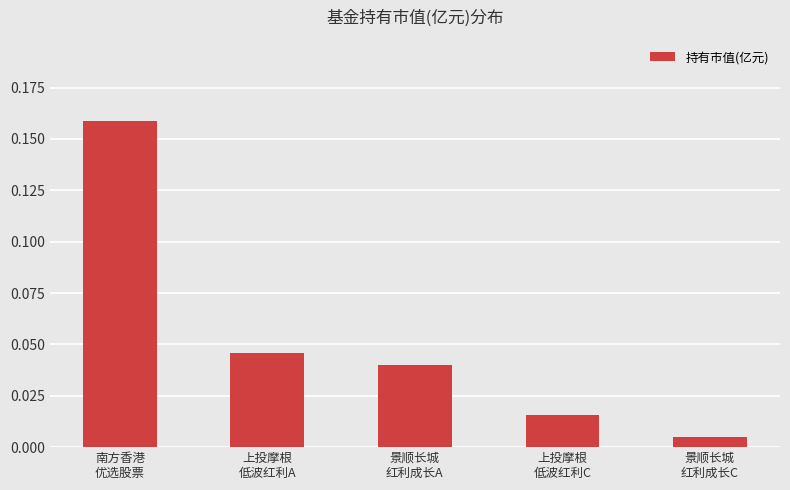

Does the chart contain stacked bars?

No